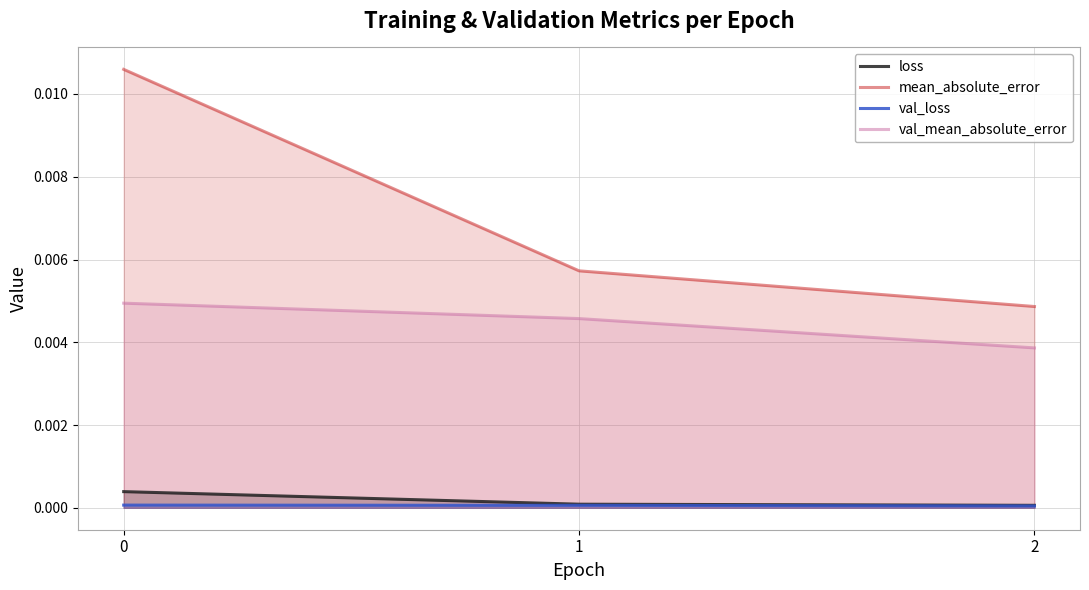

The mean_absolute_error series shows 0.0 at 2. True or false?

True